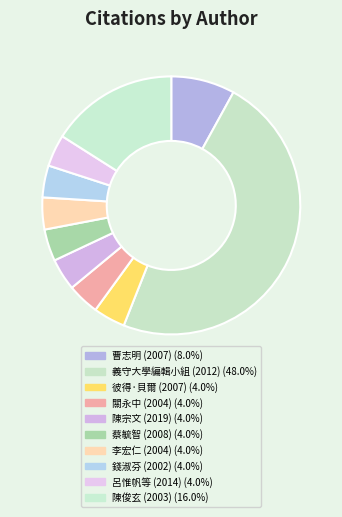

To the nearest percent, what is the average slice percentage?

10%